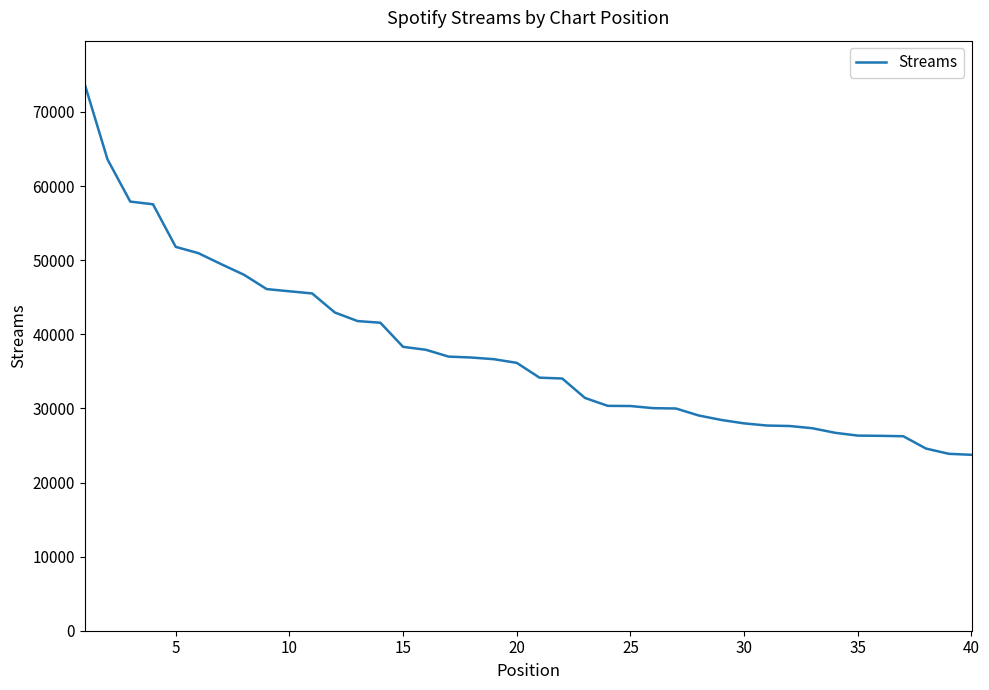

How many lines are shown in the chart?

1